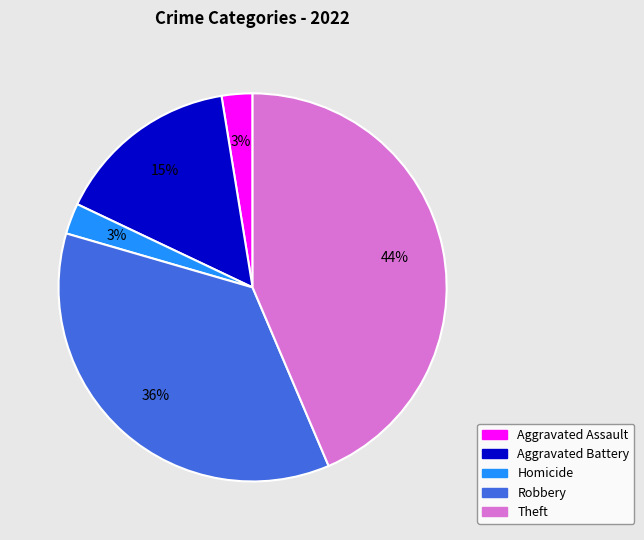

To the nearest percent, what is the average slice percentage?

20%